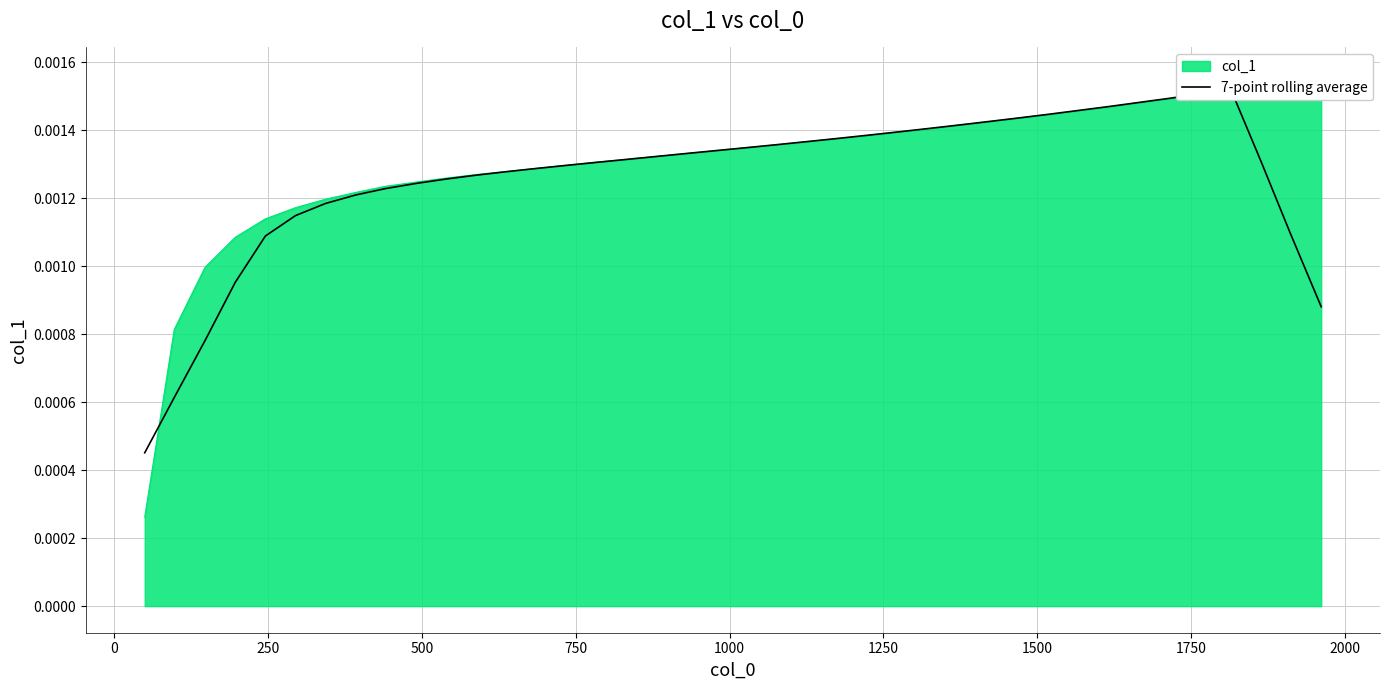

Does the chart have visible grid lines?

Yes